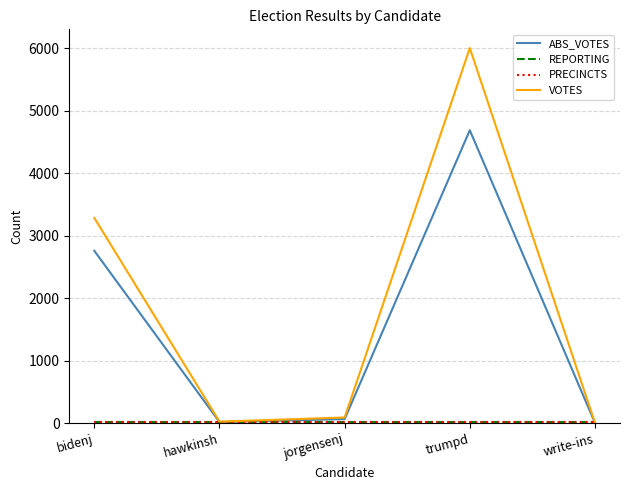

At which label does REPORTING reach its minimum?

bidenj